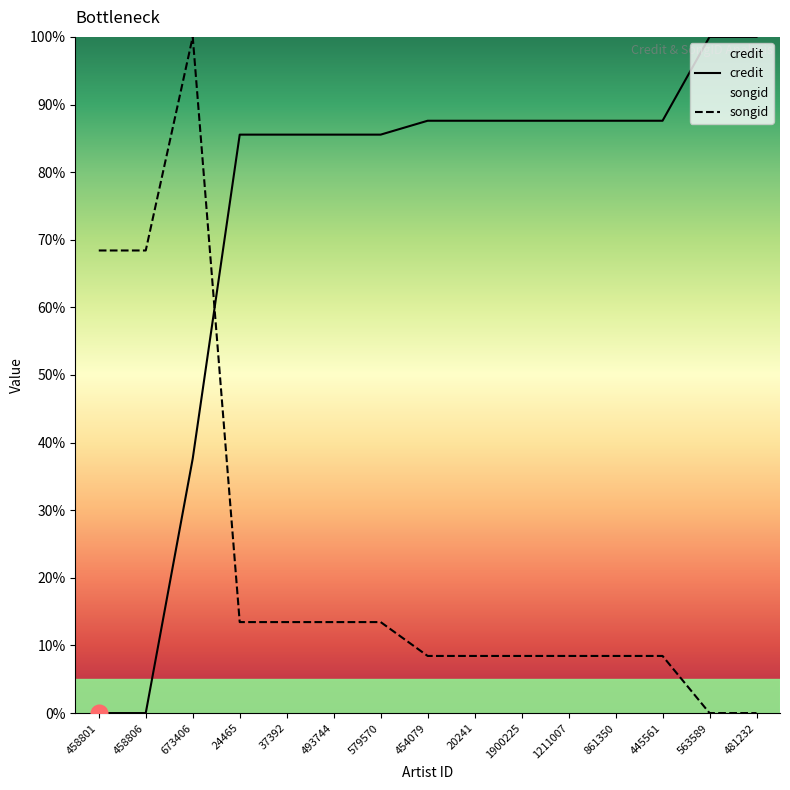

What are all the series names shown in the legend?

credit, songid